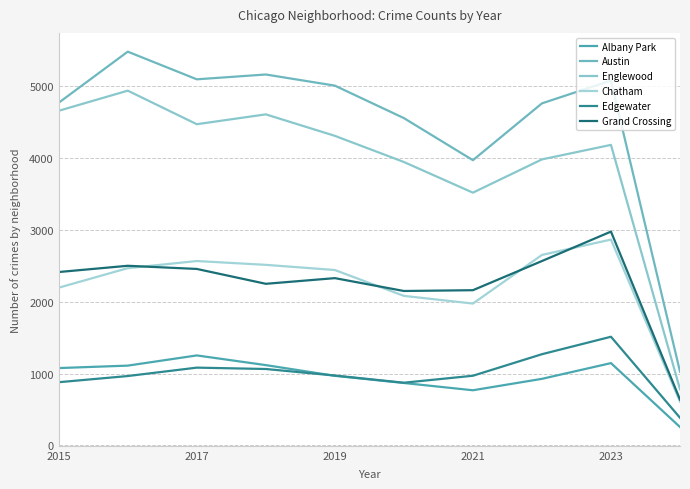

Reading right to left, list all the values displayed in this chart.

Albany Park: 255	1145	926	767	868	968	1117	1252	1110	1076
Austin: 1026	5079	4761	3970	4556	5008	5163	5096	5481	4770
Englewood: 781	4183	3981	3518	3945	4309	4608	4471	4938	4658
Chatham: 608	2865	2651	1974	2081	2441	2513	2566	2467	2195
Edgewater: 384	1512	1269	969	872	972	1063	1082	965	879
Grand Crossing: 637	2976	2566	2160	2149	2328	2249	2456	2500	2413